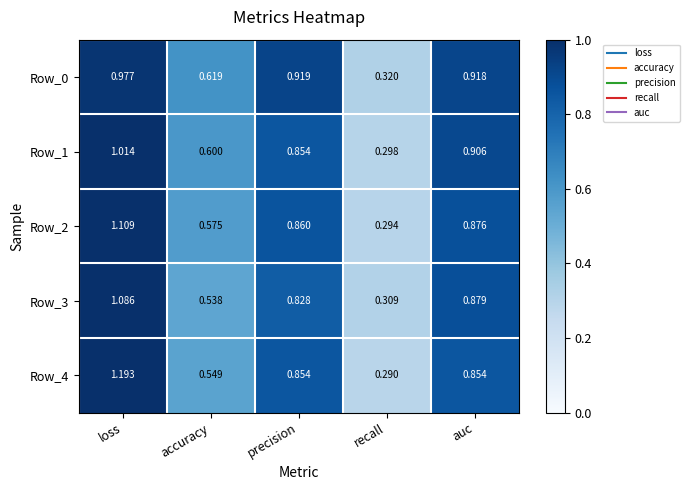

At which label is Row_2 closest to 0?

recall